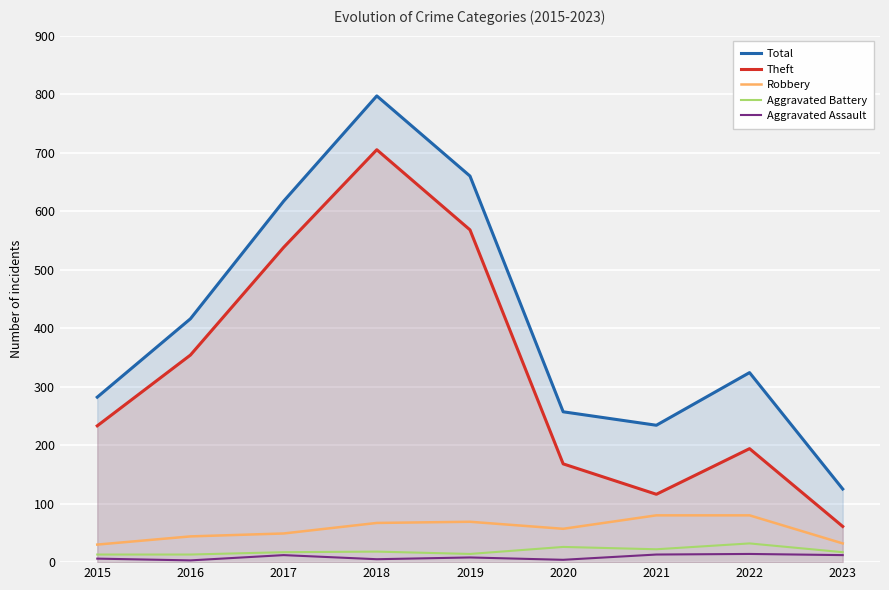

What are all the series names shown in the legend?

Total, Theft, Robbery, Aggravated Battery, Aggravated Assault